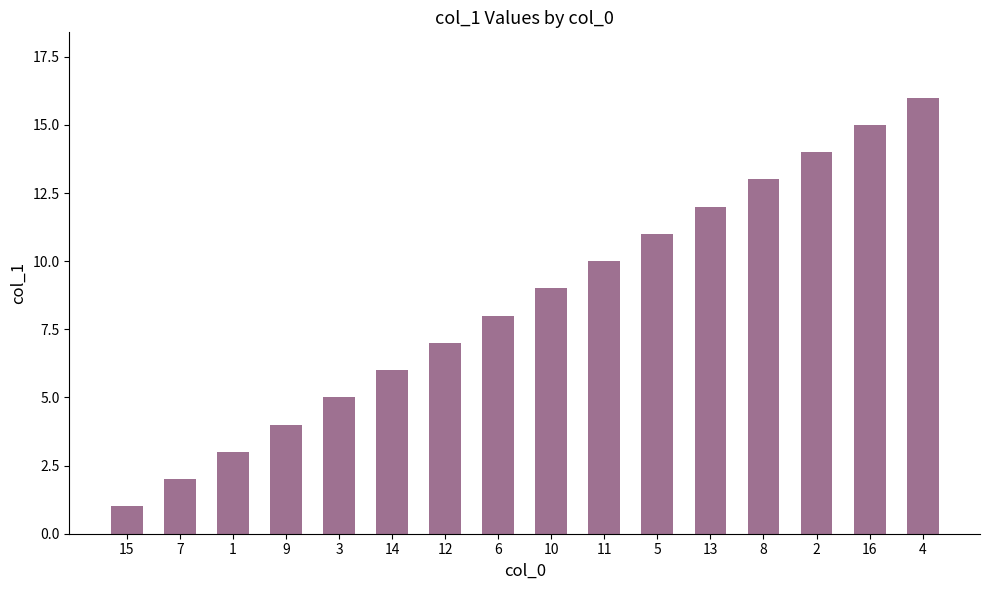

What is the change in value from 2 to 4?

+2